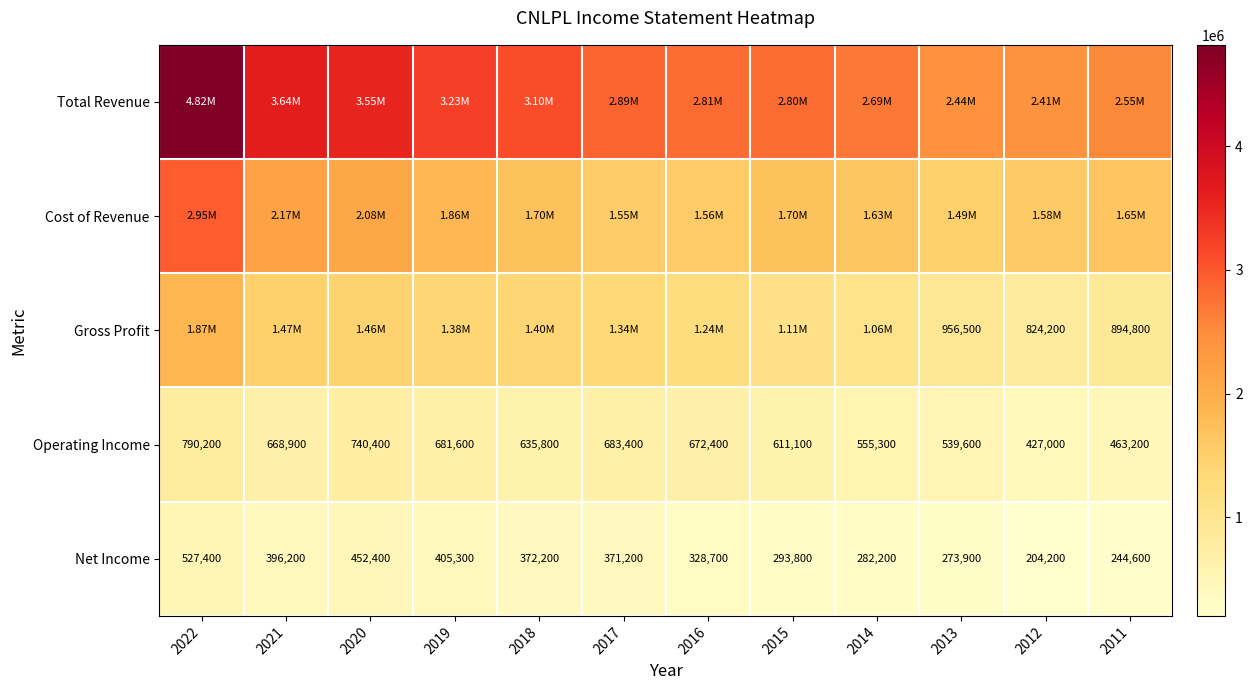

Rank the categories by Net Income value from highest to lowest.

2022, 2020, 2019, 2021, 2018, 2017, 2016, 2015, 2014, 2013, 2011, 2012